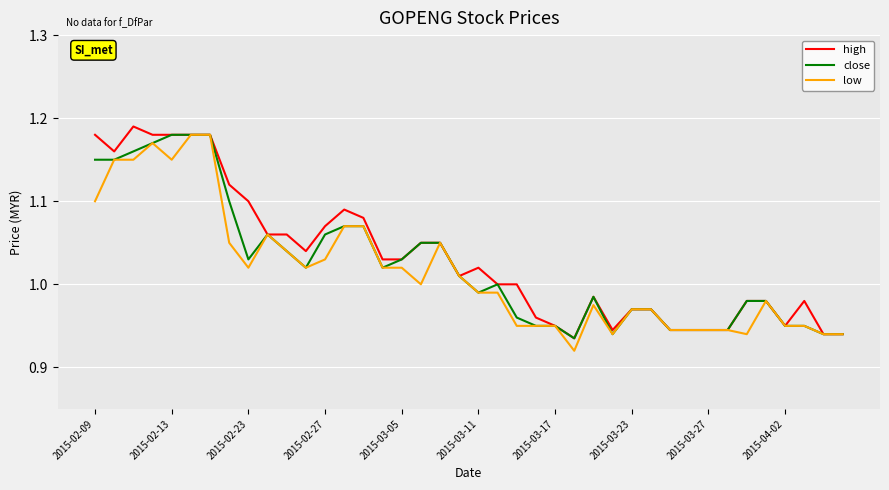

How many lines are shown in the chart?

3